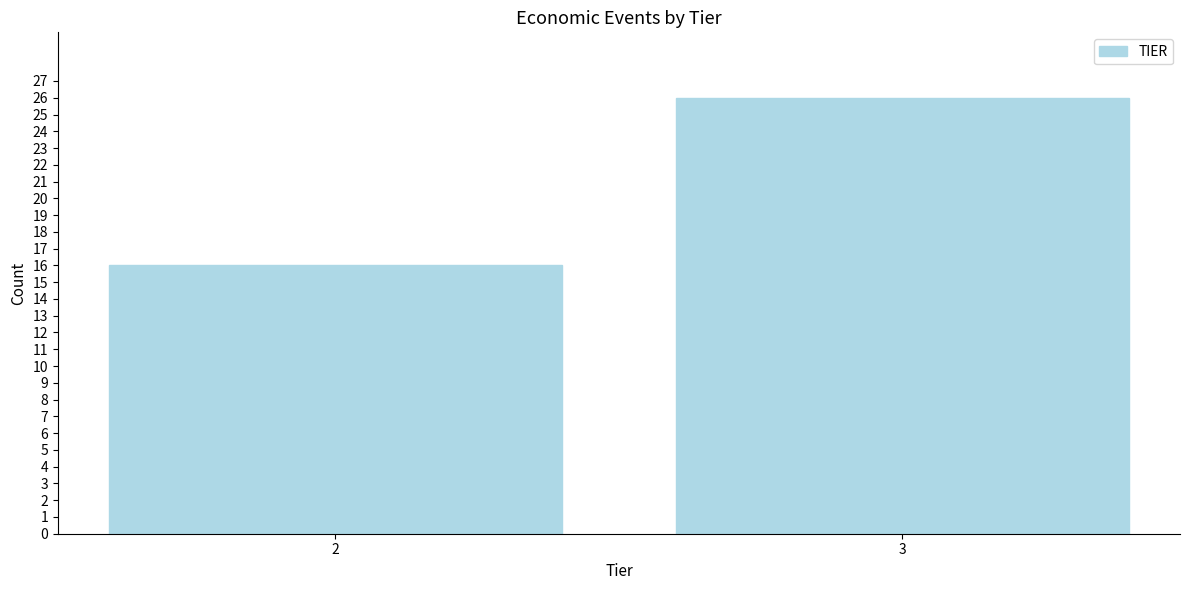

Reading left to right, extract all data points from this chart.

2=16	3=26